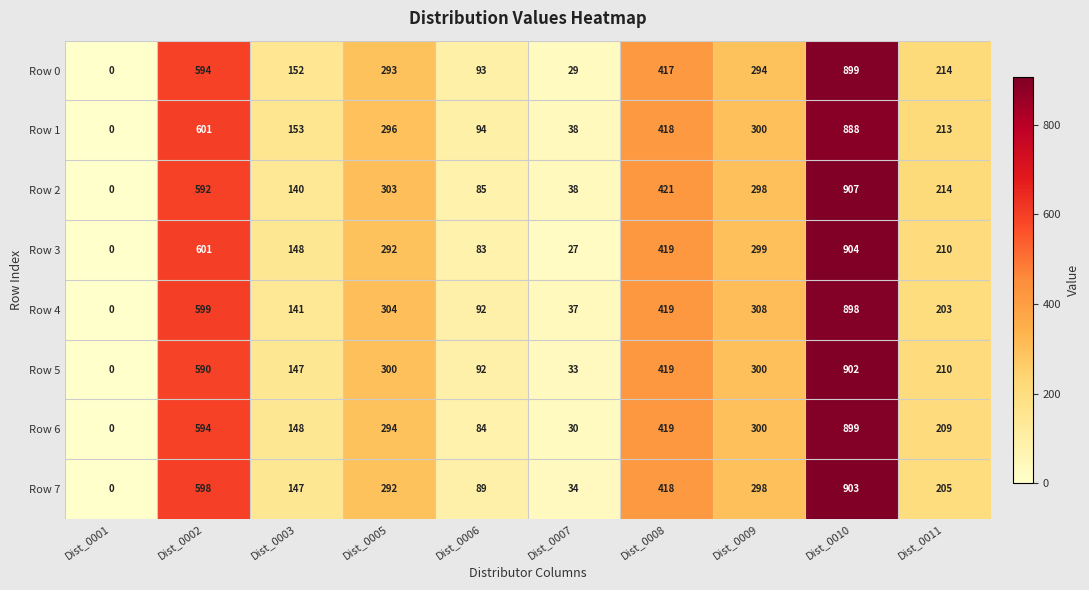

What is the spread (max minus min) of values at Dist_0010?

19